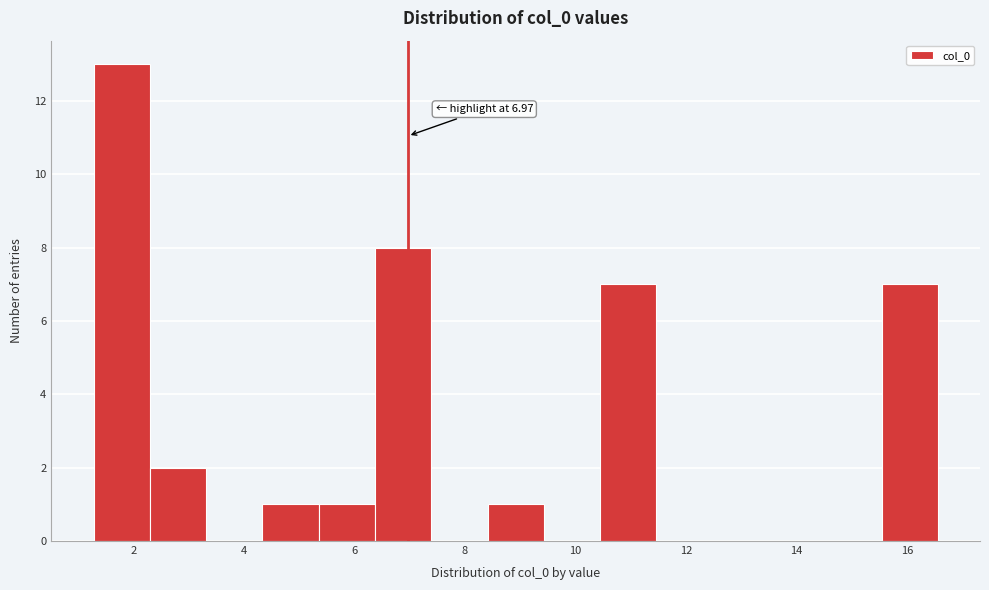

Over which range of the x-axis is the bar tallest?

1.2 to 2.4